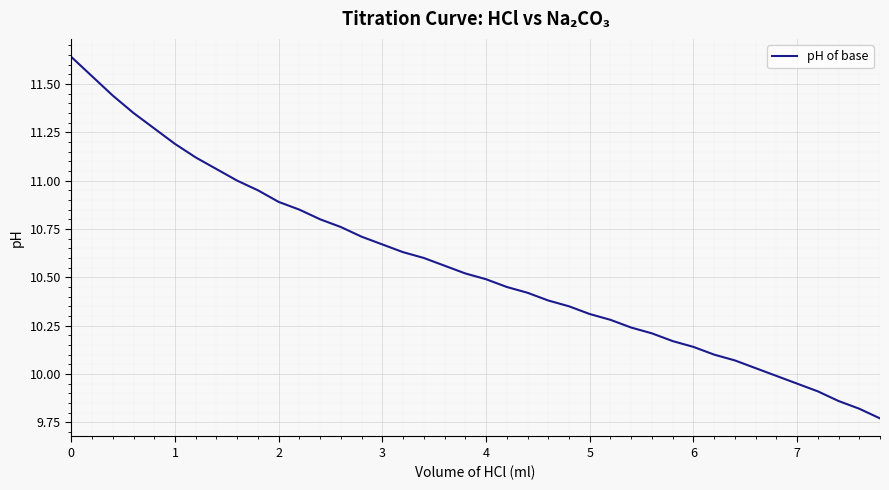

What is the difference between the maximum and minimum values?

1.9